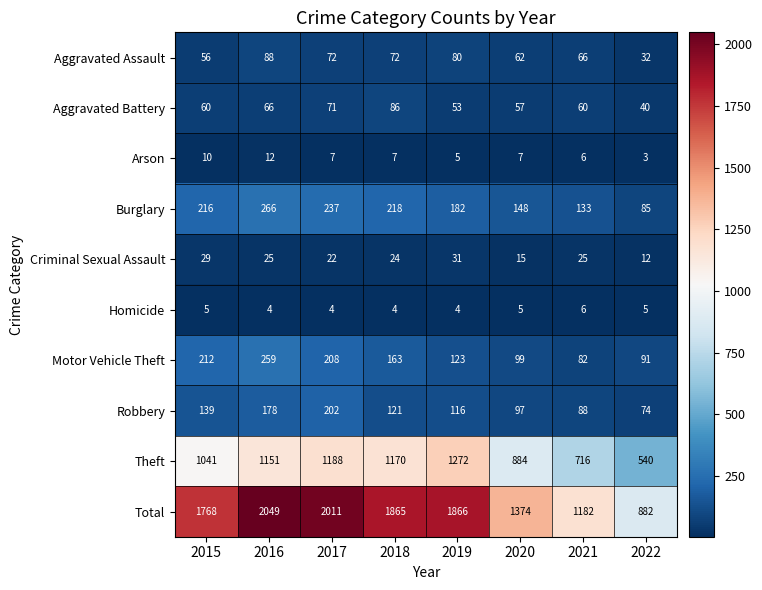

Read the Motor Vehicle Theft value at 2021, to the nearest 5.

80